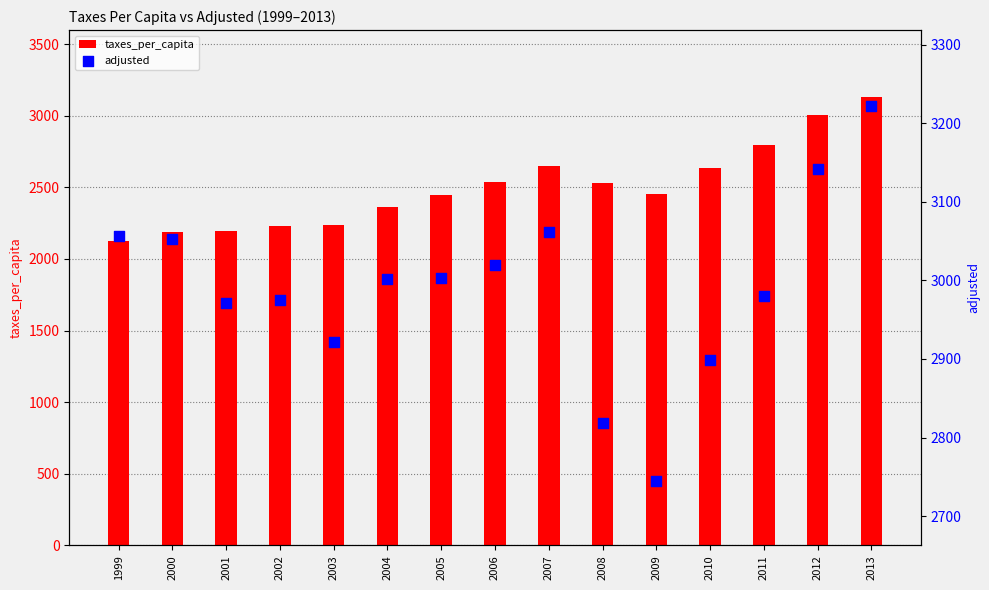

Which series has the widest spread of Y values?

taxes_per_capita